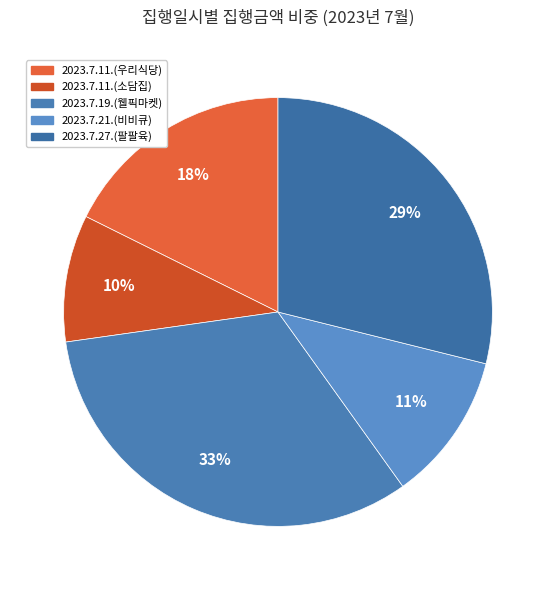

How many segments does this pie chart have?

5